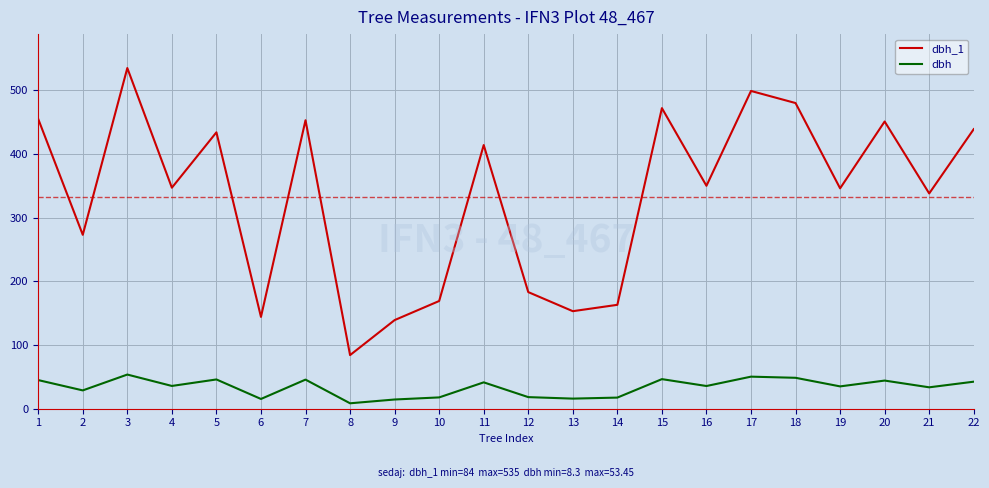

What are all the series names shown in the legend?

dbh_1, dbh